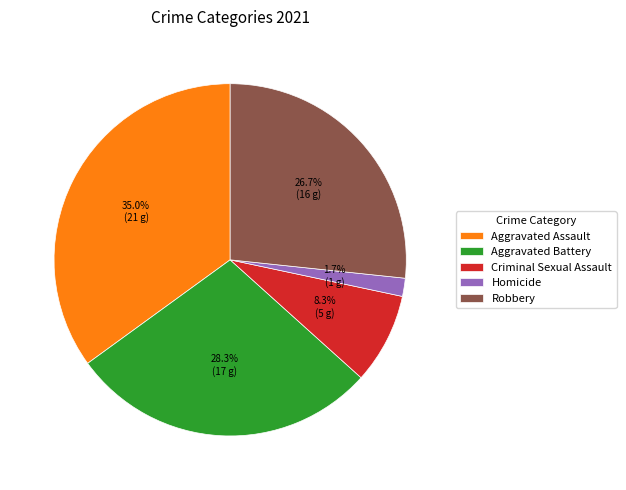

To the nearest percent, what portion does Homicide represent?

2%